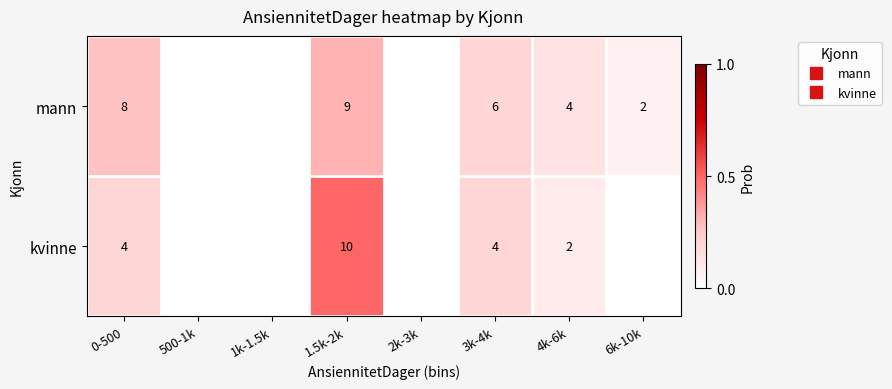

List the series in order of their peak value, lowest first.

mann, kvinne